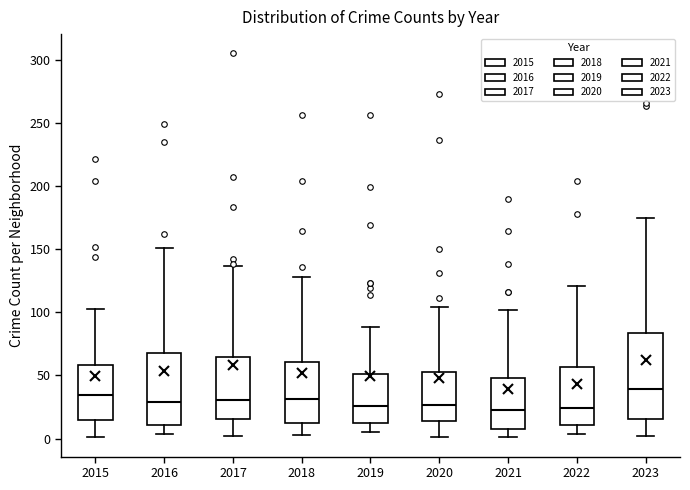

Reading left to right, transcribe this box plot: for each box, give where its median line is, the range the box spans, and where its two whiskers end, as read against the y-axis. The values are not printed on the chart, so give them approximately, as read against the axis.

2015: median 35, box 15 to 60, whiskers 0 to 105
2016: median 30, box 10 to 70, whiskers 5 to 150
2017: median 30, box 15 to 65, whiskers 0 to 135
2018: median 30, box 15 to 60, whiskers 5 to 130
2019: median 25, box 15 to 50, whiskers 5 to 90
2020: median 25, box 15 to 55, whiskers 0 to 105
2021: median 25, box 10 to 50, whiskers 0 to 100
2022: median 25, box 10 to 55, whiskers 5 to 120
2023: median 40, box 15 to 85, whiskers 0 to 175